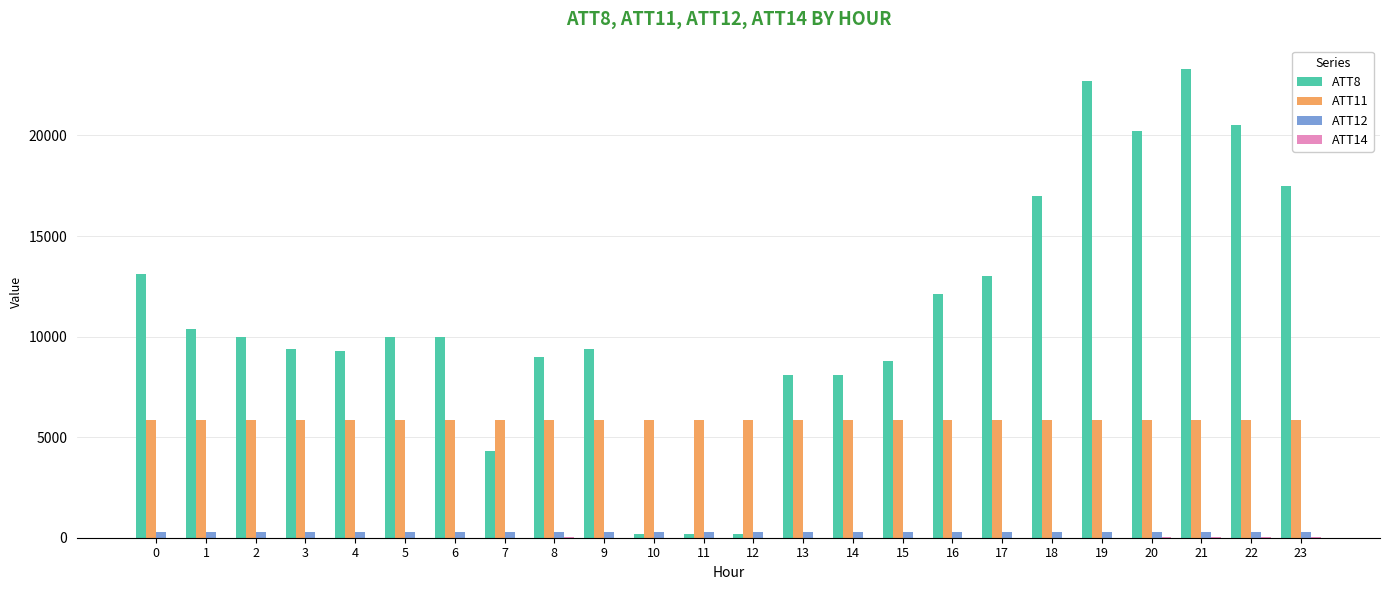

Which series has the largest total across all categories?

ATT8